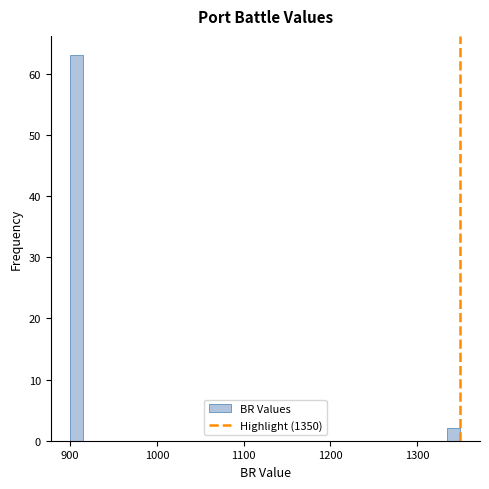

Read against the x-axis, roughly where is the centre of the tallest bar?

910